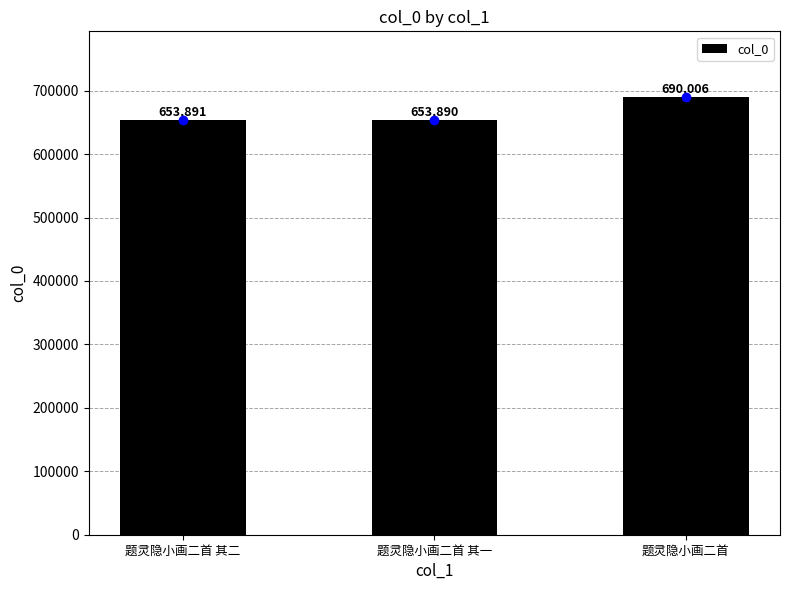

At which label is the value closest to 671948?

题灵隐小画二首 其二